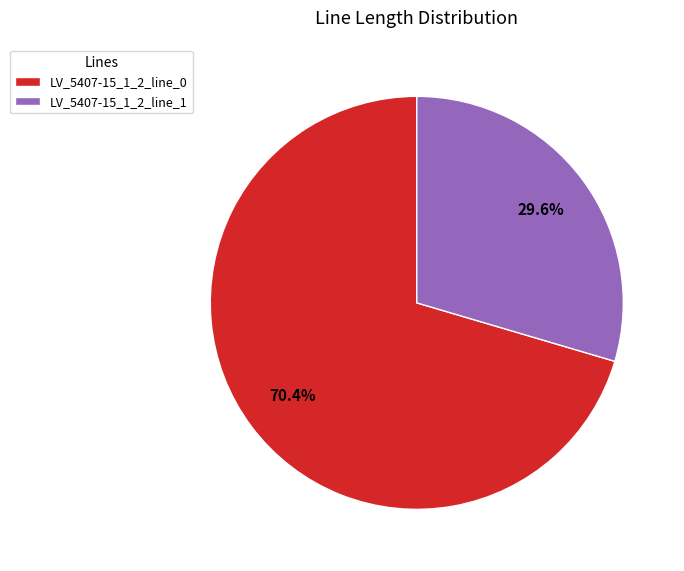

What percentage is the LV_5407-15_1_2_line_0 slice, to the nearest percent?

70%